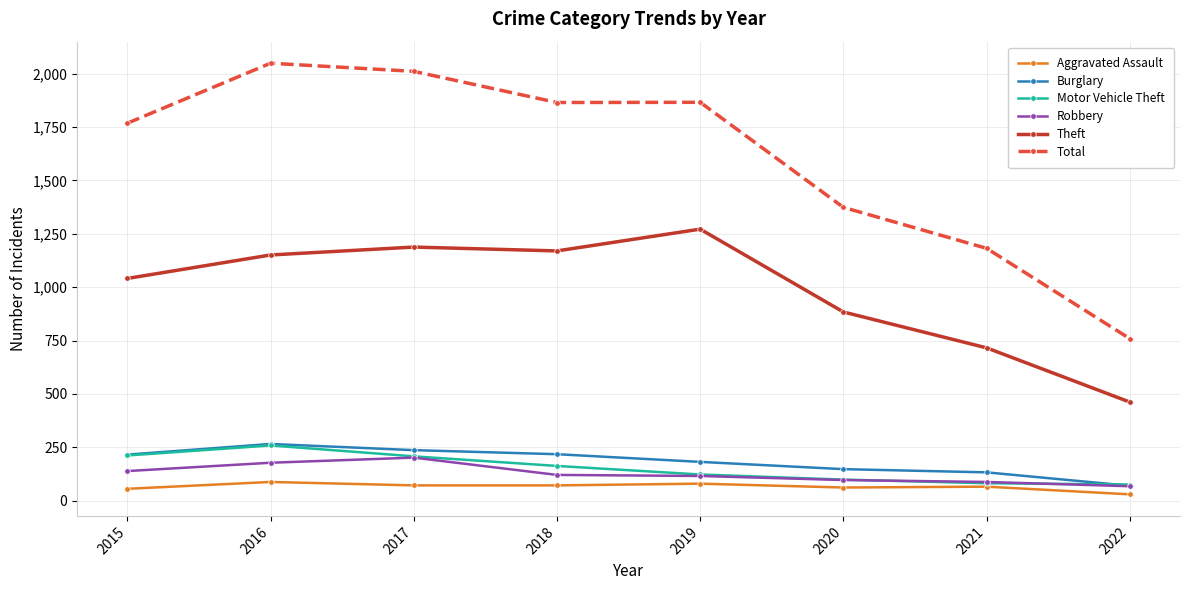

What is the spread (max minus min) of values at 2022?

729